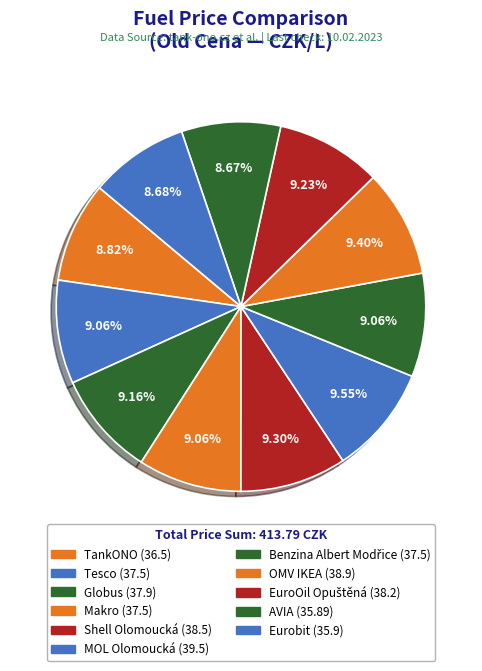

What percentage do Globus and Eurobit together represent?

17.8%